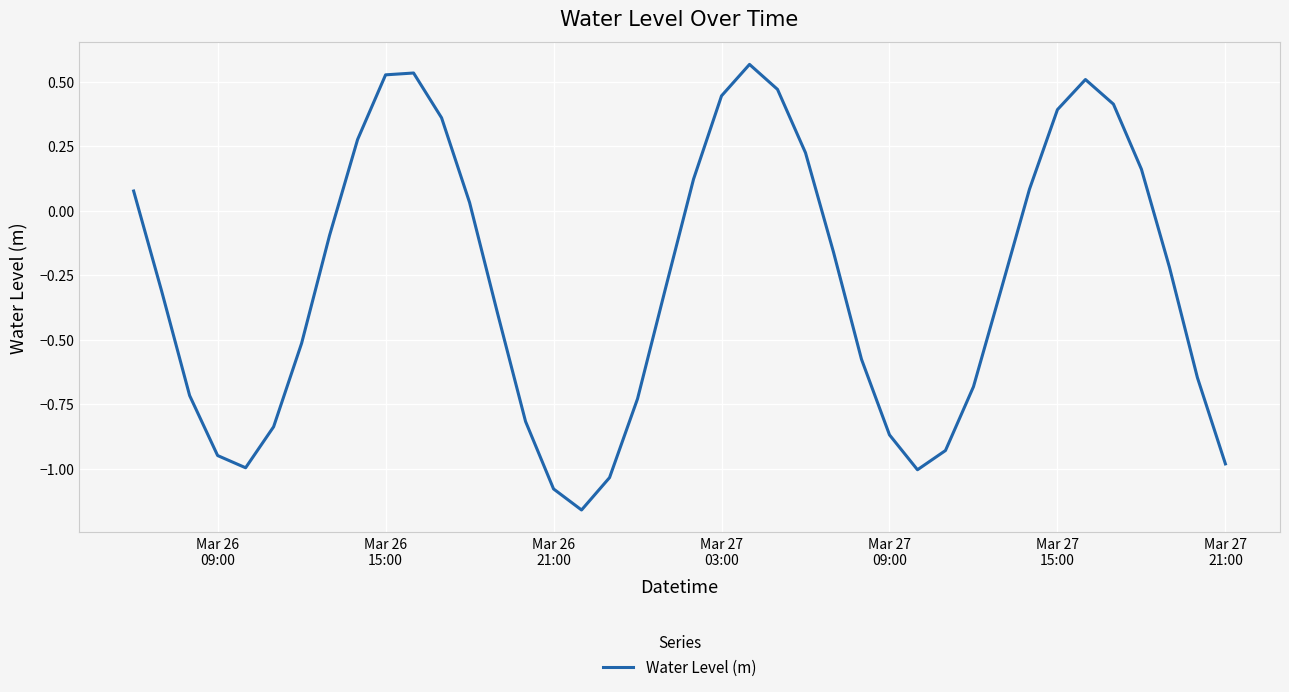

Does the chart have visible grid lines?

Yes